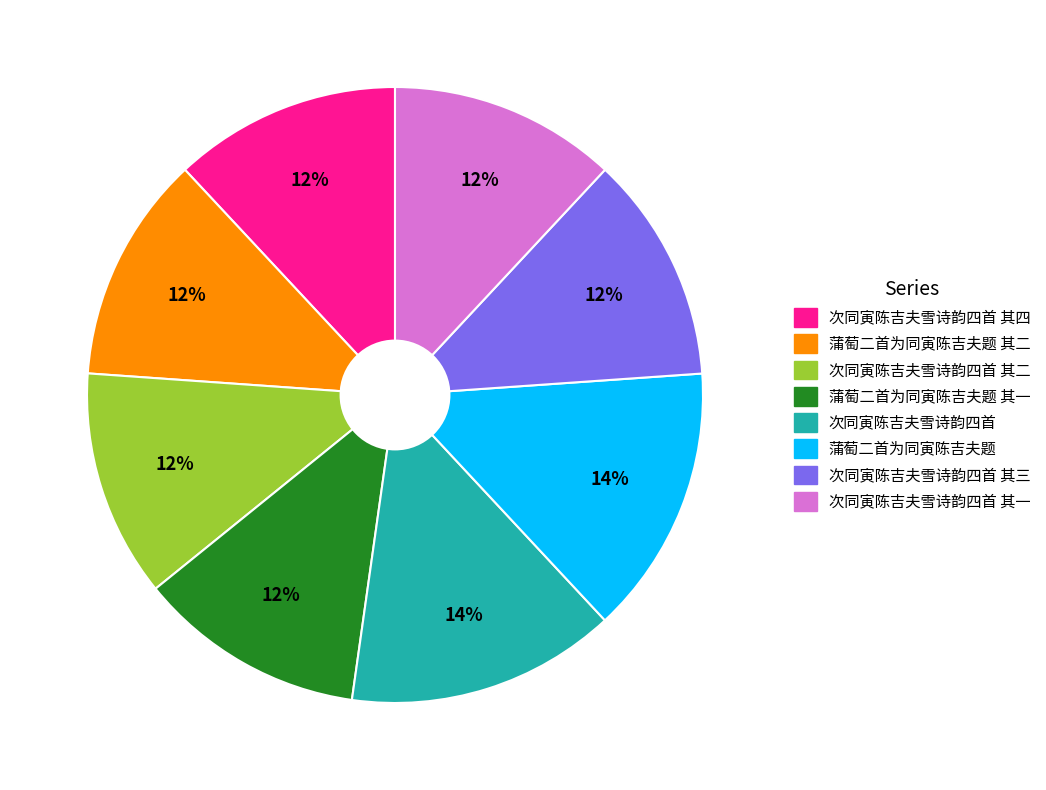

Is there any slice that represents more than half of the pie?

No